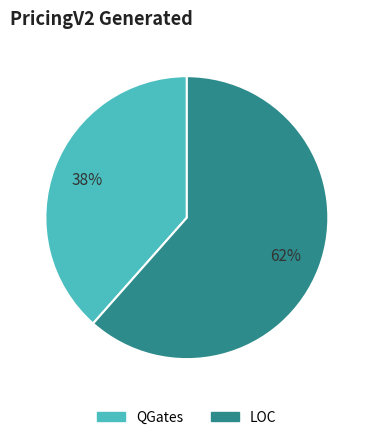

Approximately how many times larger is the value at QGates compared to LOC?

0.6